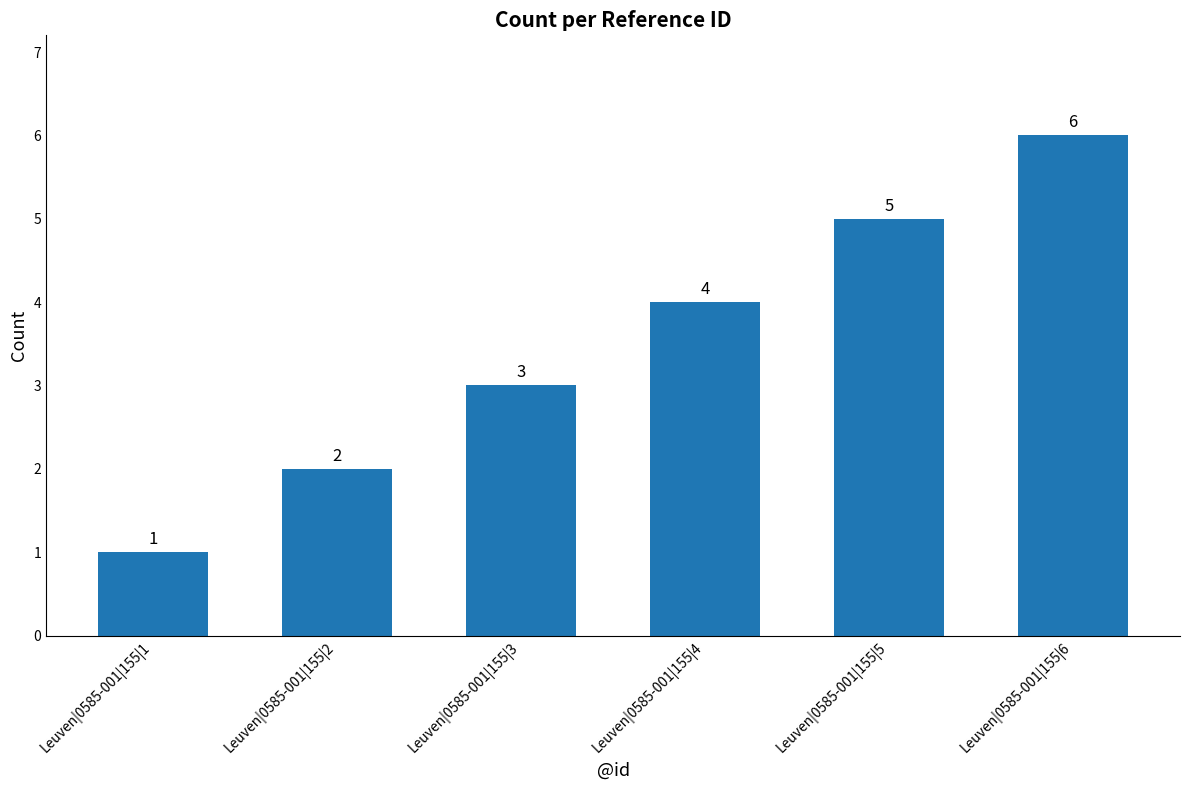

What value does the data have at Leuven|0585-001|155|1?

1